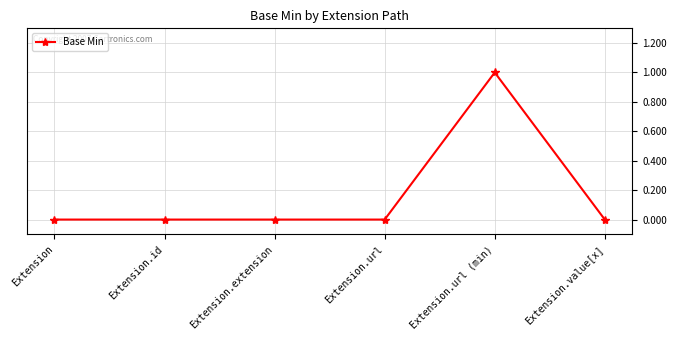

Reading left to right, transcribe all the data shown in this chart.

Extension=0	Extension.id=0	Extension.extension=0	Extension.url=0	Extension.url (min)=1	Extension.value[x]=0